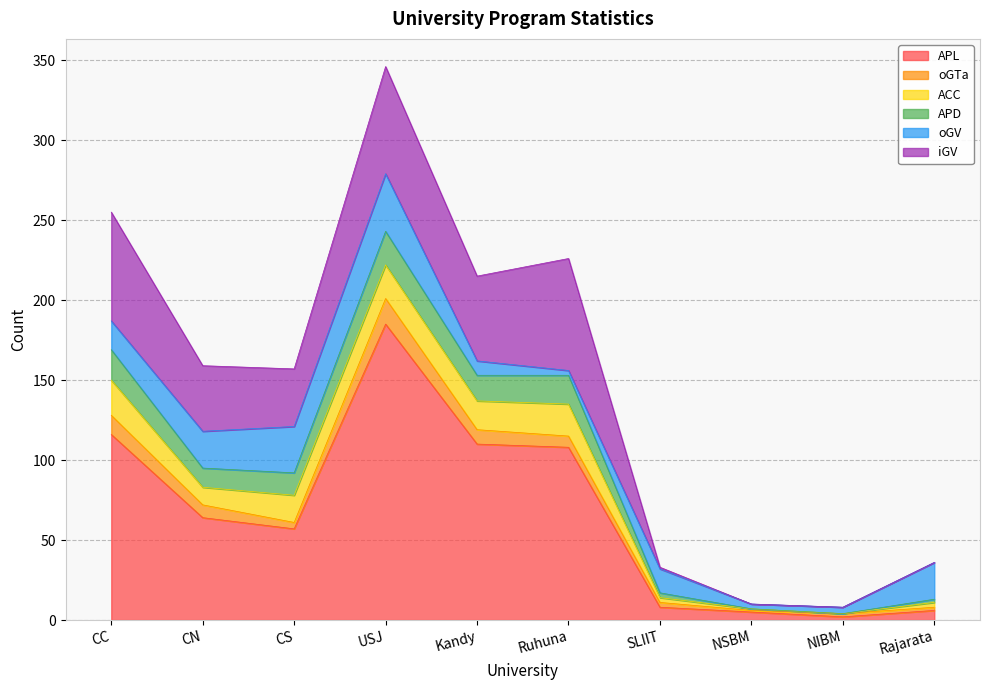

What are all the series names shown in the legend?

APL, oGTa, ACC, APD, oGV, iGV